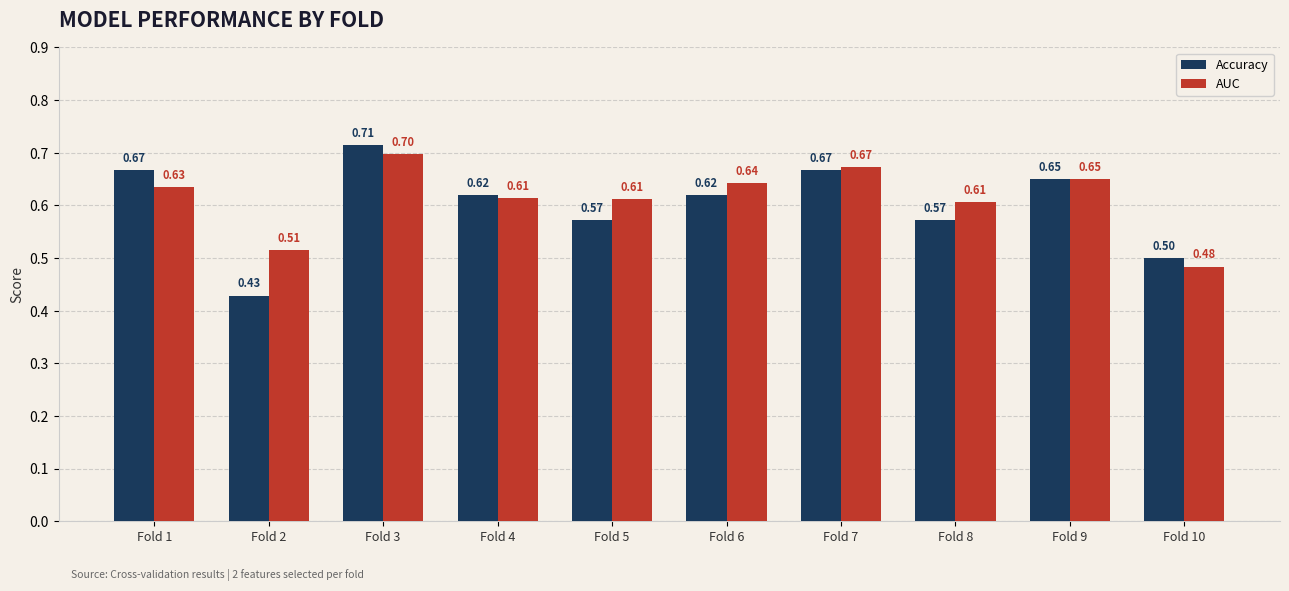

True or false: AUC has a value of 0.8 at Fold 10.

False